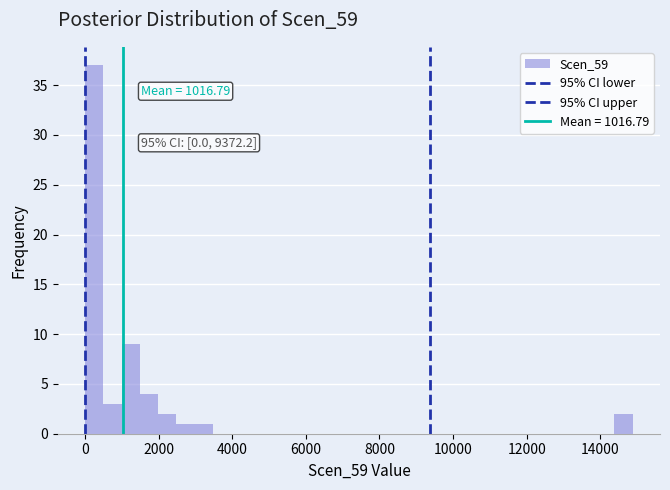

Around what value on the x-axis is the tallest bar? Give the approximate position of its centre, as read against the axis.

200